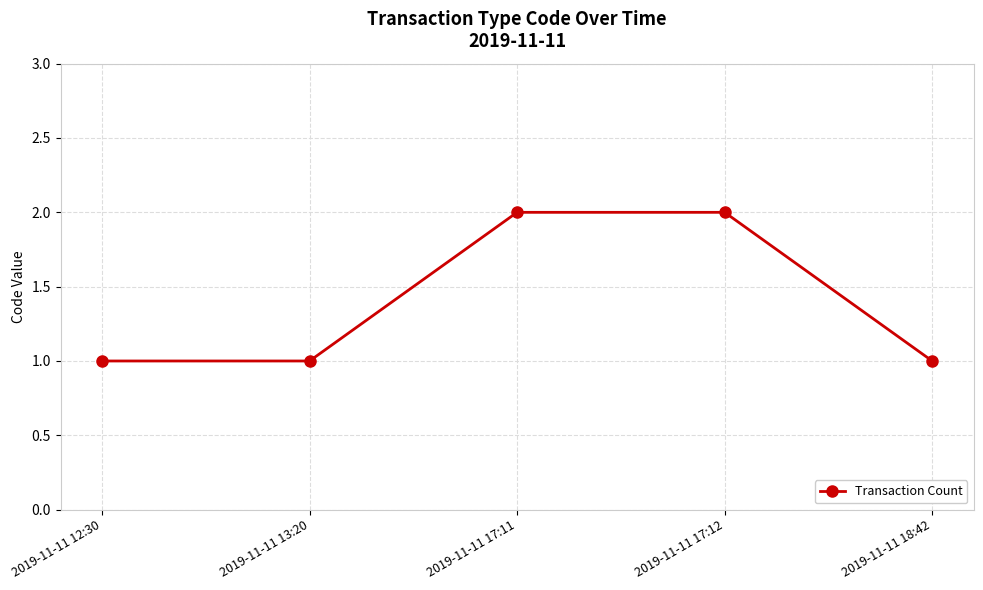

What is the change in value from 2019-11-11 12:30 to 2019-11-11 17:11?

+1